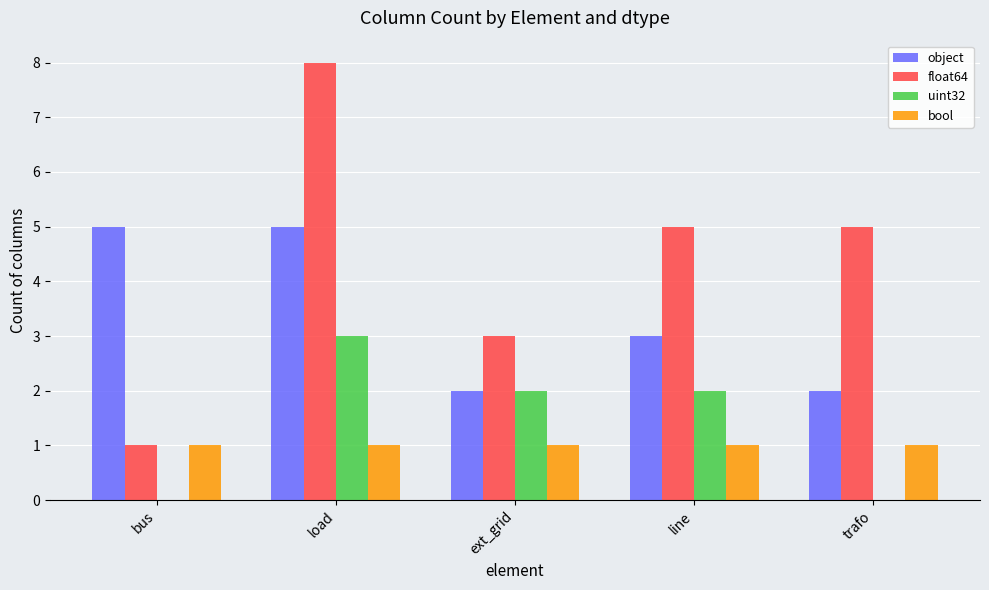

The float64 series shows 2 at trafo. True or false?

False